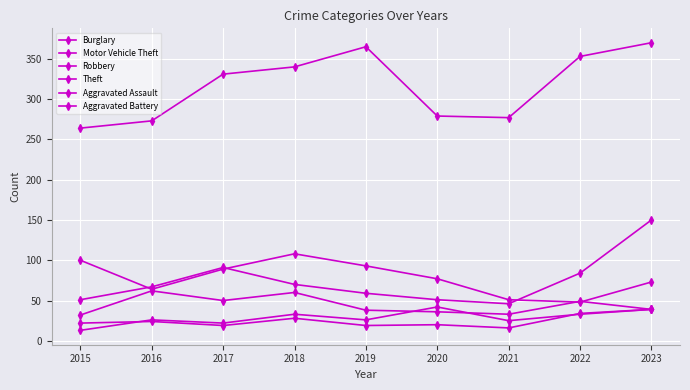

At which label does Aggravated Battery first exceed 22?

2016